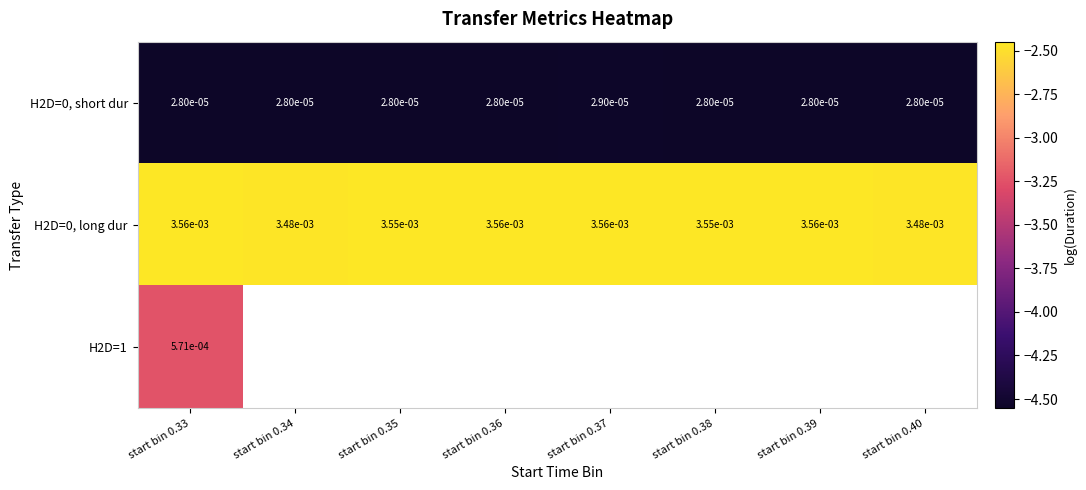

The H2D=0, long dur series shows -2.4 at start bin 0.36. True or false?

True